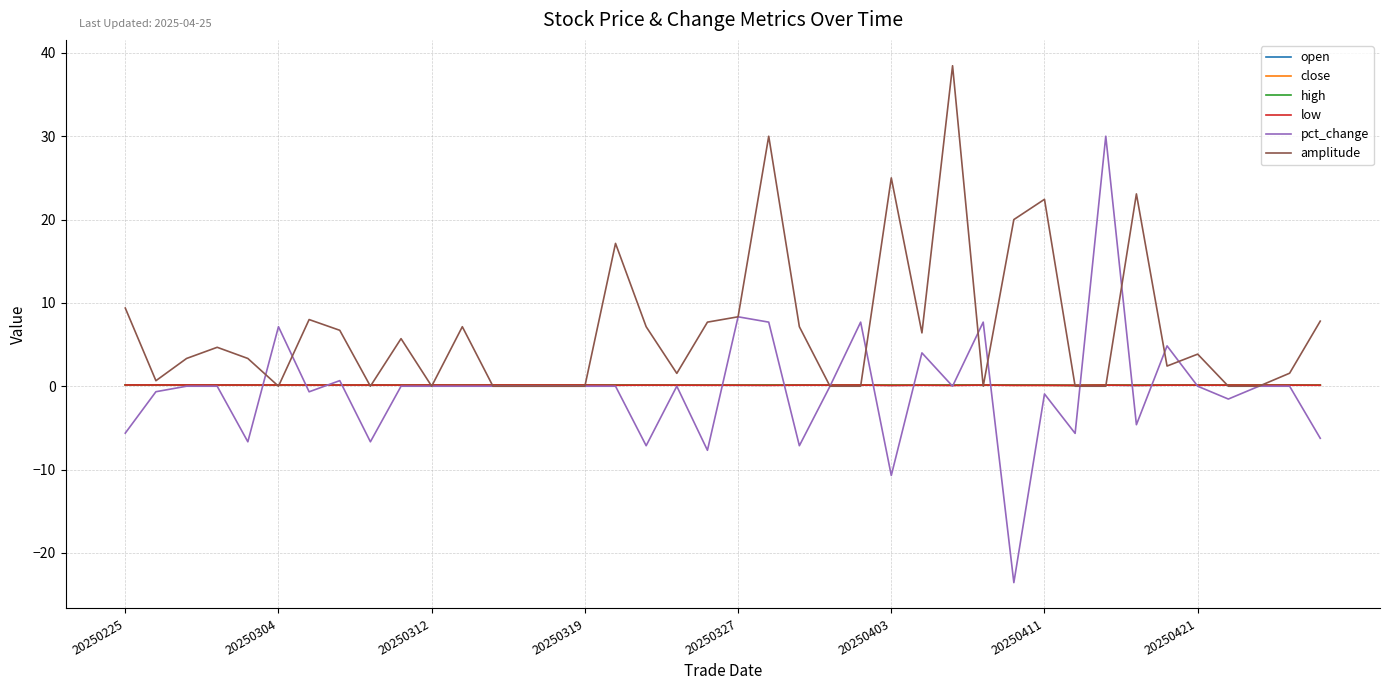

What is the smallest value displayed?

-23.6